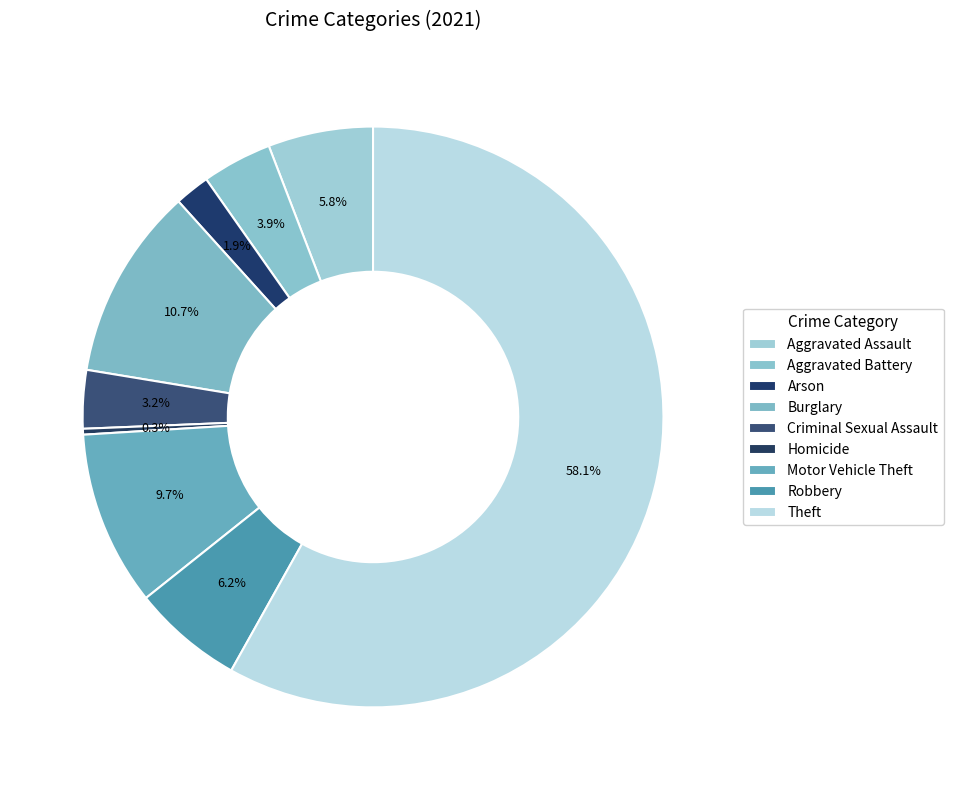

Which slice is the smallest?

Homicide